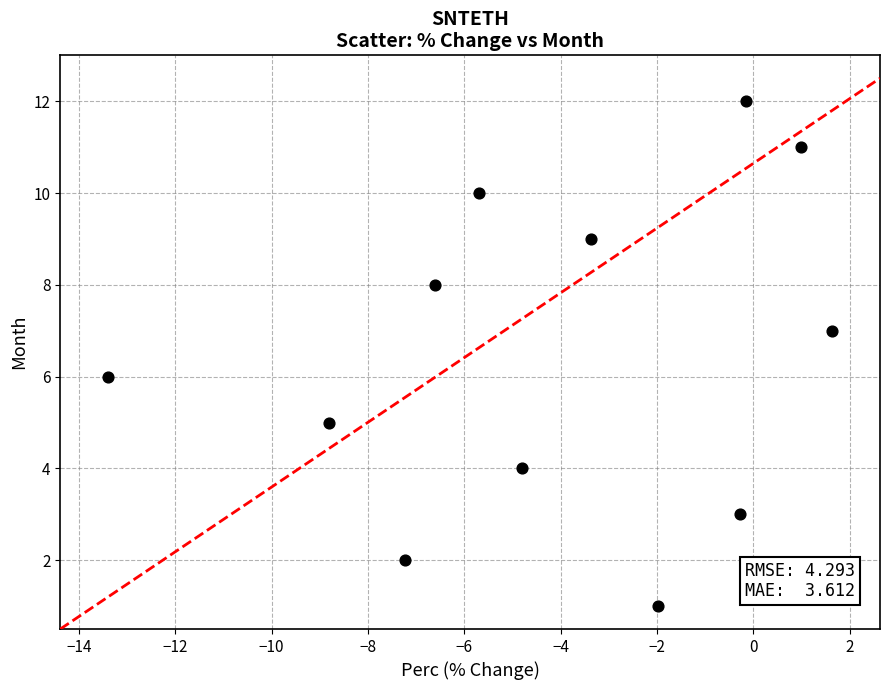

What is the range of Y values (max minus min)?

11